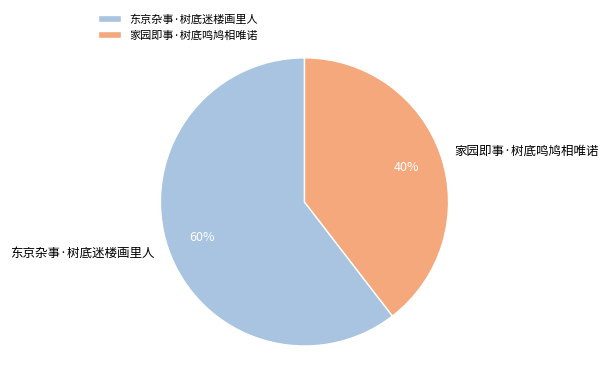

Rank the categories by value from highest to lowest.

东京杂事·树底迷楼画里人, 家园即事·树底鸣鸠相唯诺